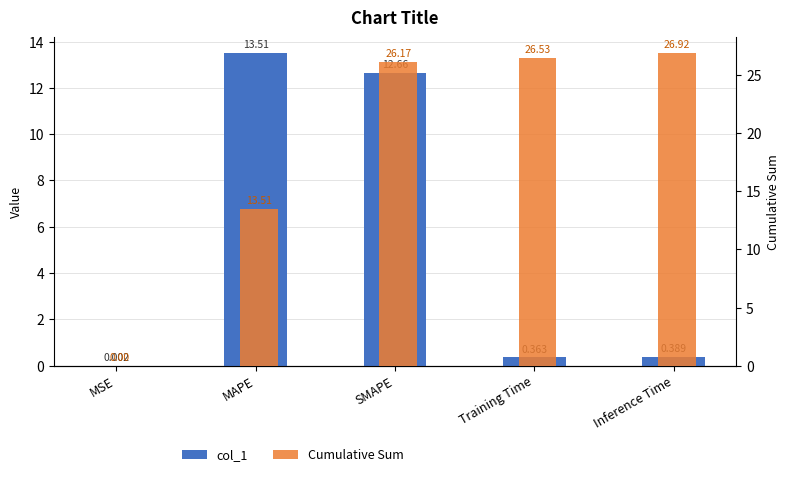

Is the value of Cumulative Sum at Inference Time greater than the value of col_1 at SMAPE?

Yes